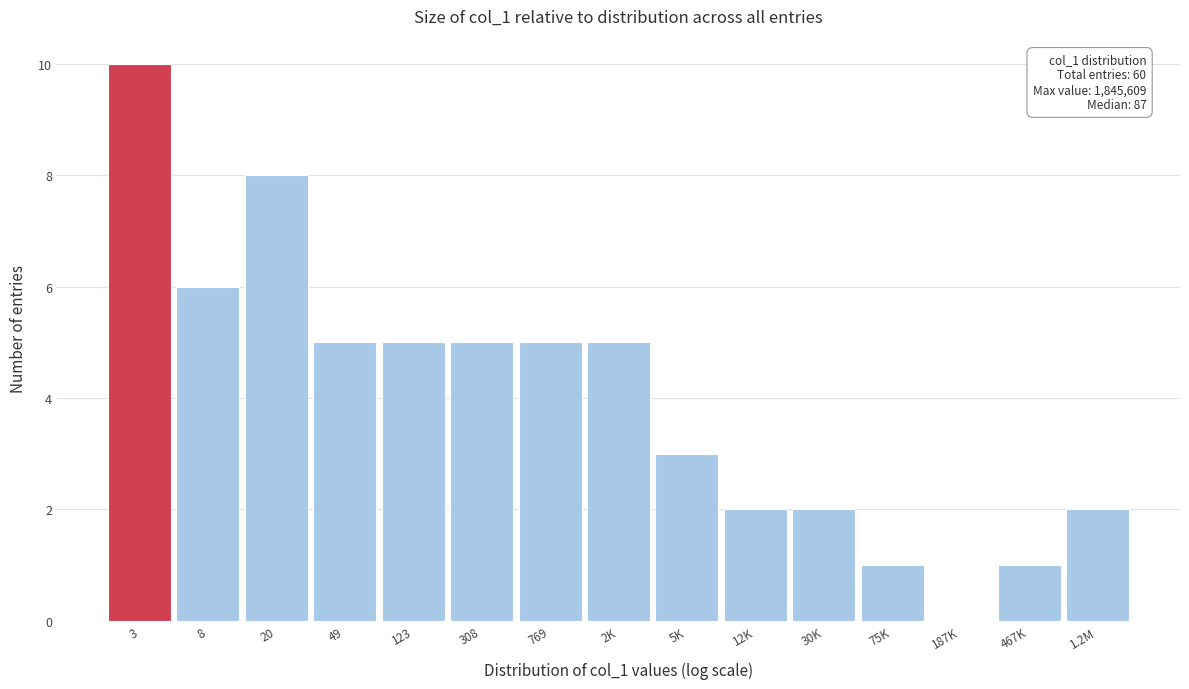

Reading left to right, list all the values displayed in this chart.

3=10	8=6	20=8	49=5	123=5	308=5	769=5	2K=5	5K=3	12K=2	30K=2	75K=1	187K=0	467K=1	1.2M=2